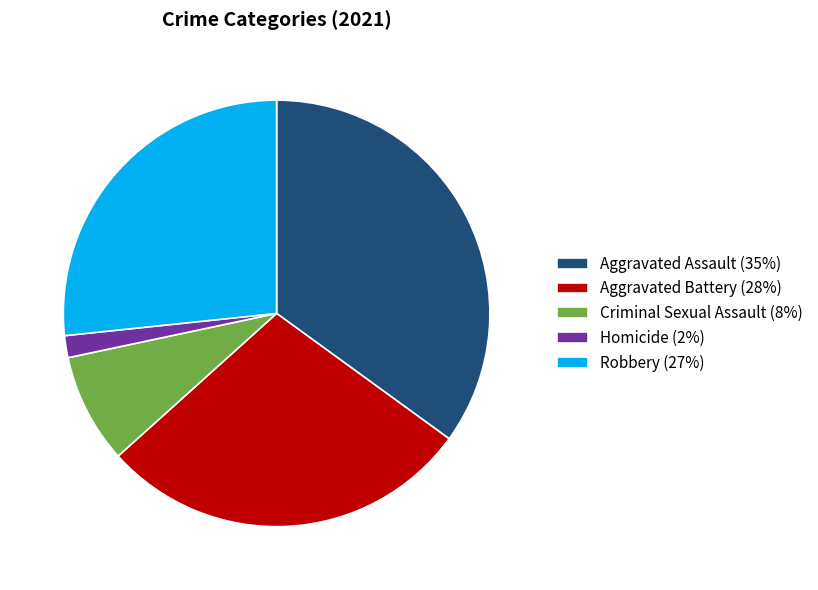

Is it true that Aggravated Battery is 39% of the pie?

False